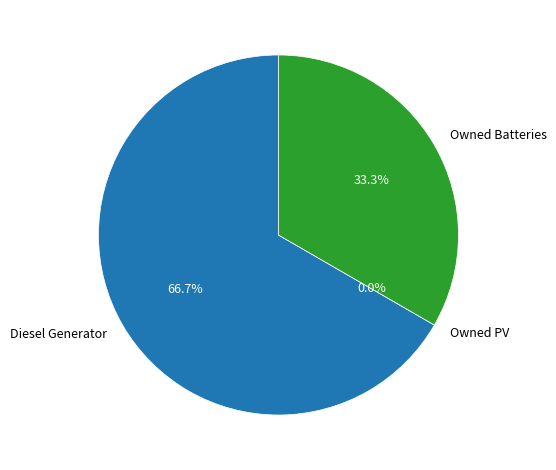

Count the number of slices in the pie.

3